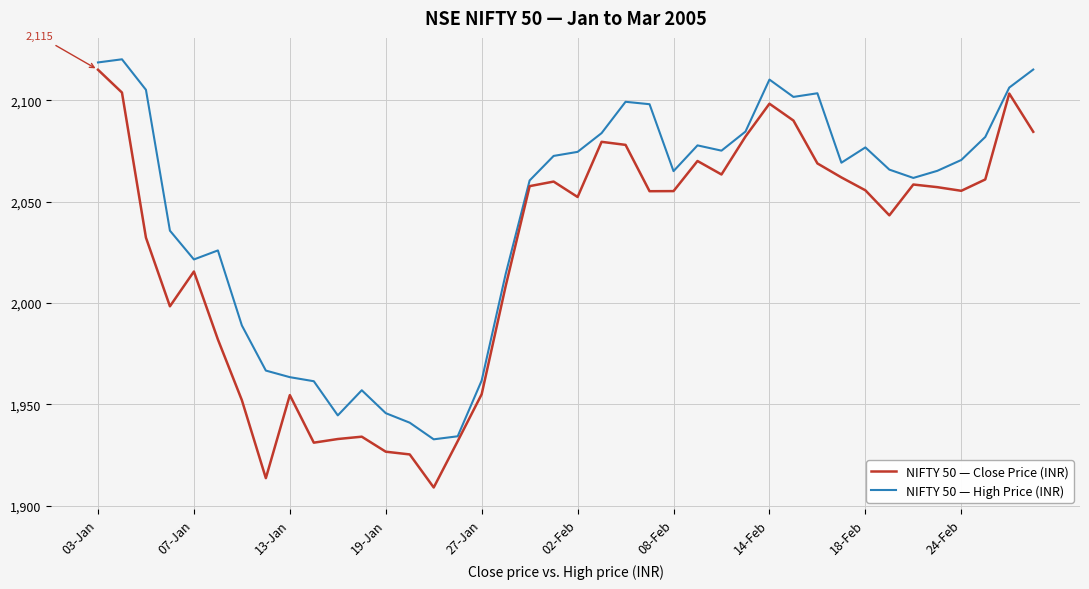

List the series in order of their peak value, lowest first.

NIFTY 50 — Close Price (INR), NIFTY 50 — High Price (INR)